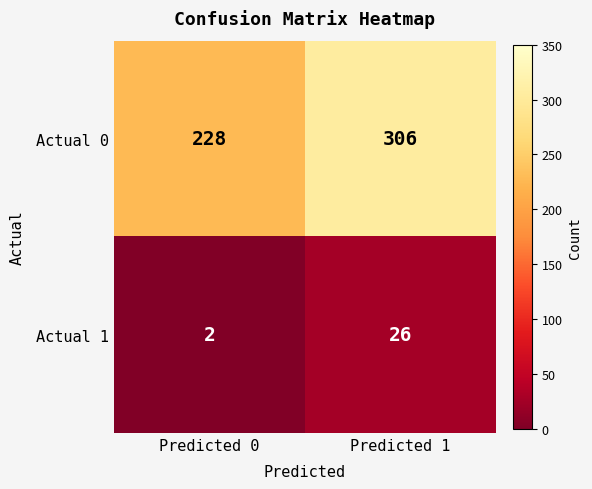

Which series has the largest range (max minus min)?

Actual 0